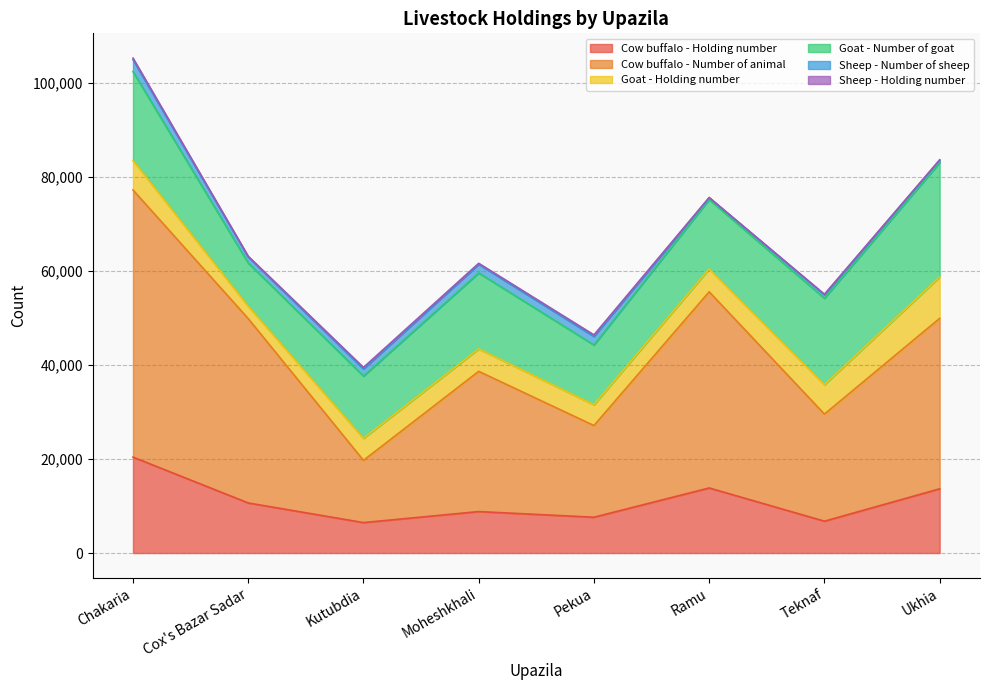

What is the average value of the Sheep - Number of sheep series?

1322